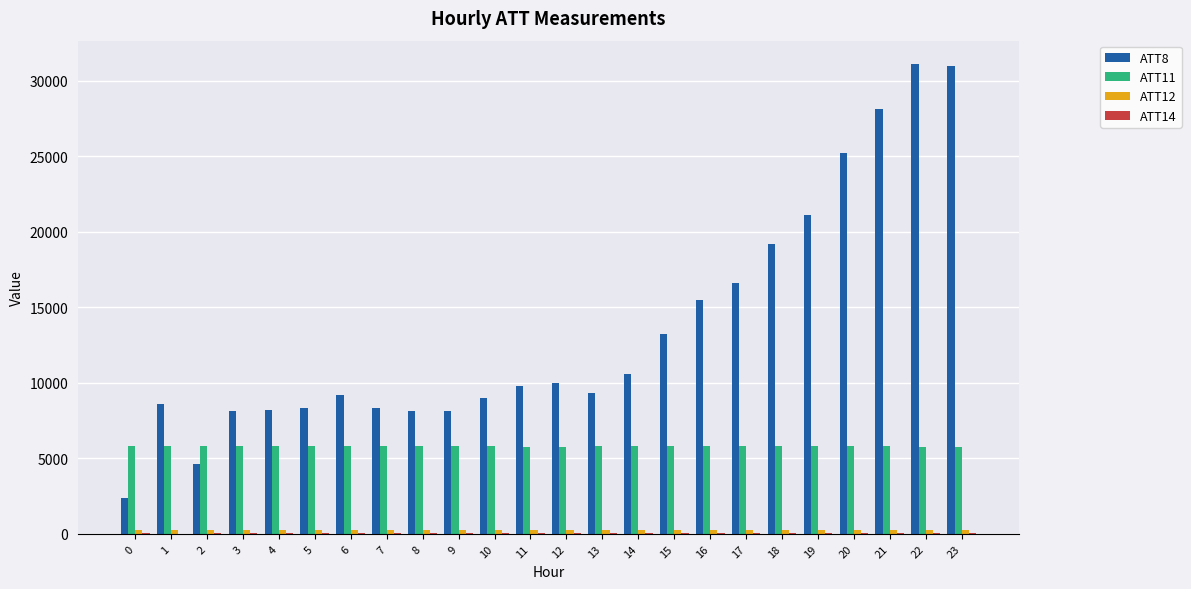

Which series has the largest total across all categories?

ATT8